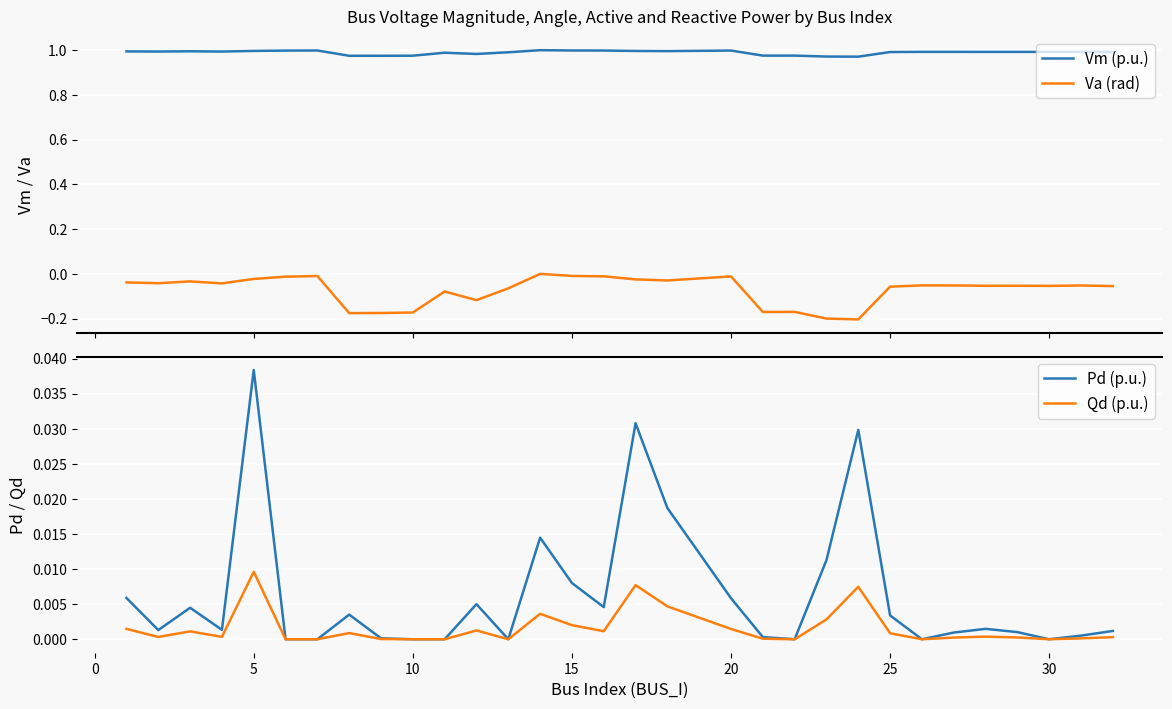

True or false: Vm (p.u.) and Va (rad) intersect in this chart.

False